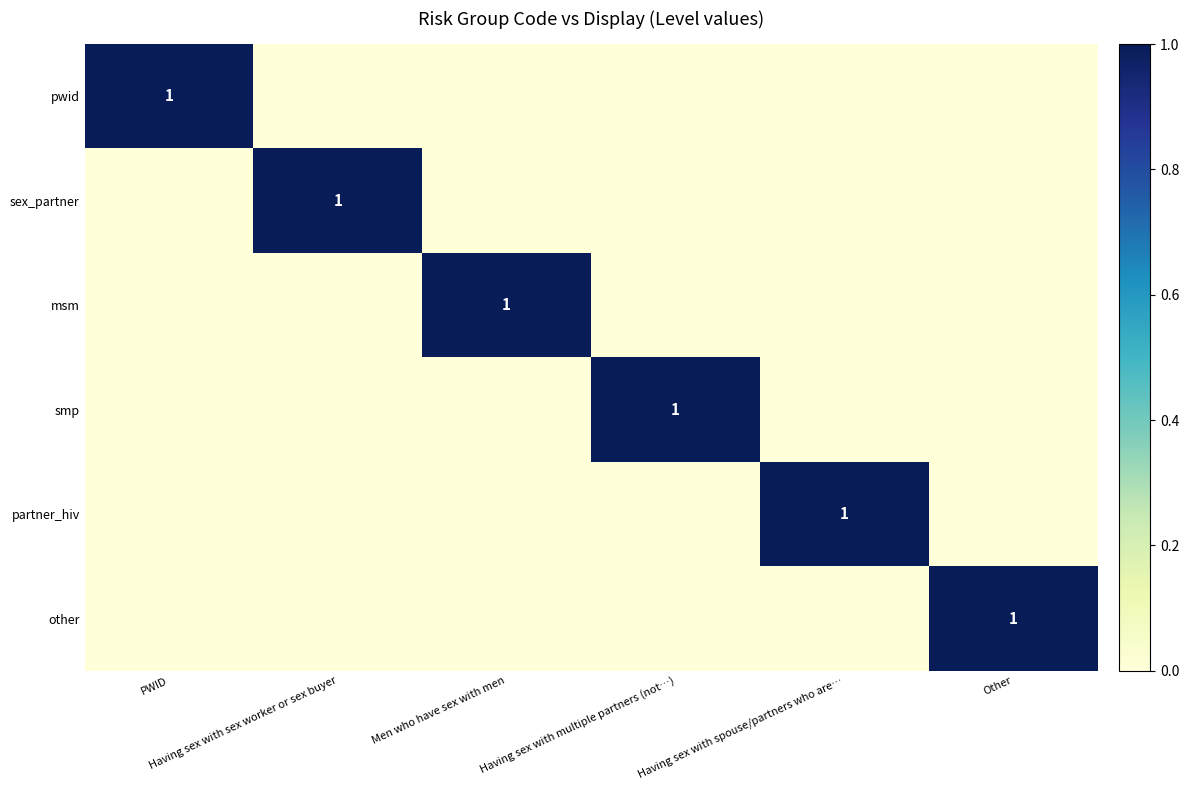

Which category has the lowest value in the sex_partner series?

PWID